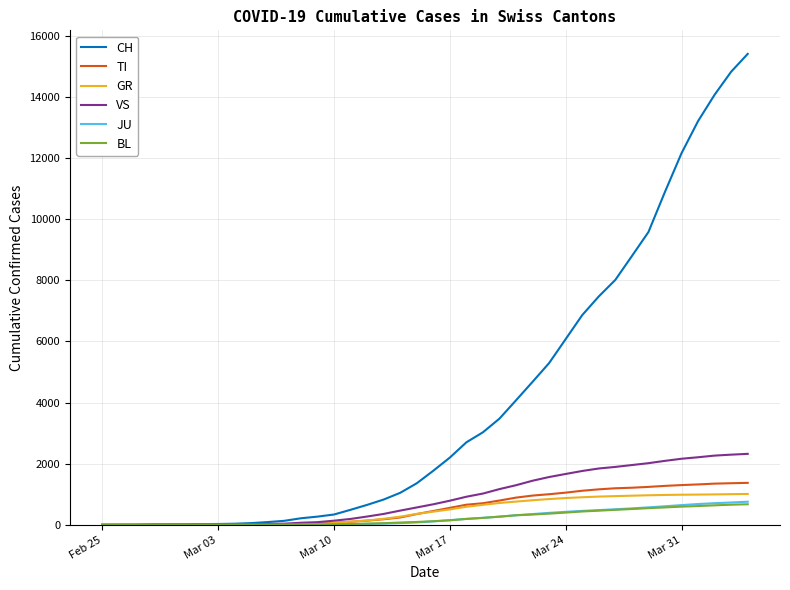

What is the maximum value shown in the chart?

15412